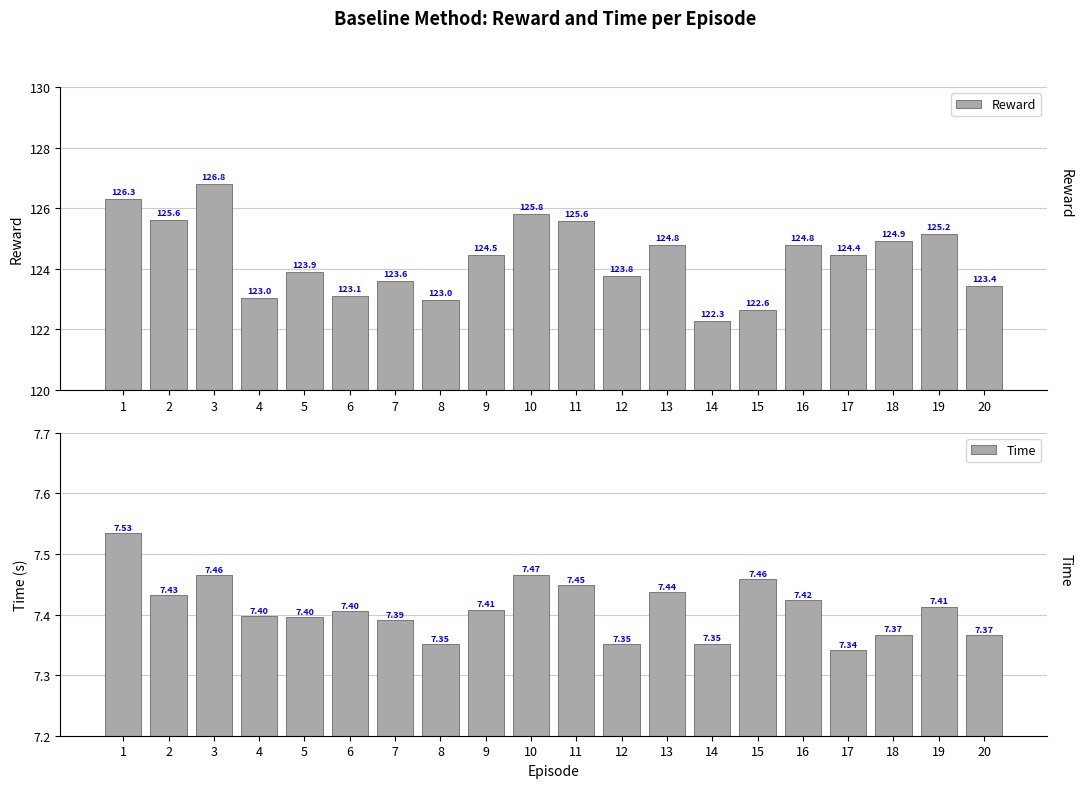

At 5, list the series in order from largest to smallest.

Reward, Time